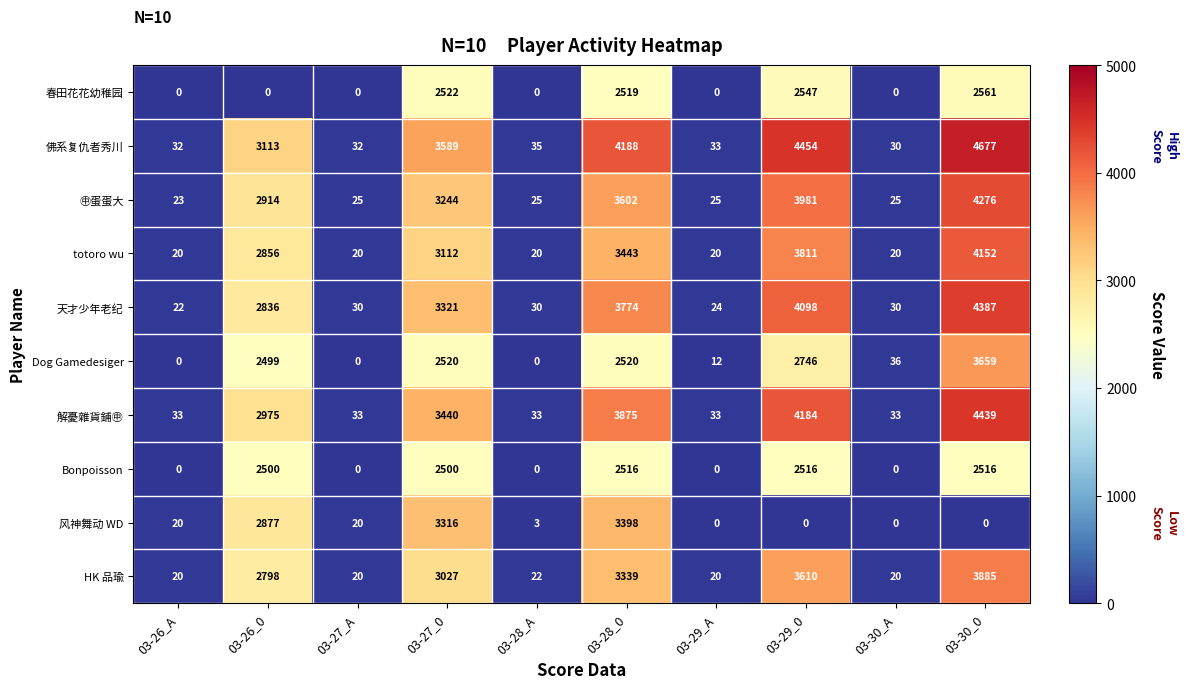

List the series in order of their peak value, highest first.

佛系复仇者秀川, 解憂雜貨鋪㊥, 天才少年老纪, ㊥蛋蛋大, totoro wu, HK 品瑜, Dog Gamedesiger, 风神舞动 WD, 春田花花幼稚园, Bonpoisson